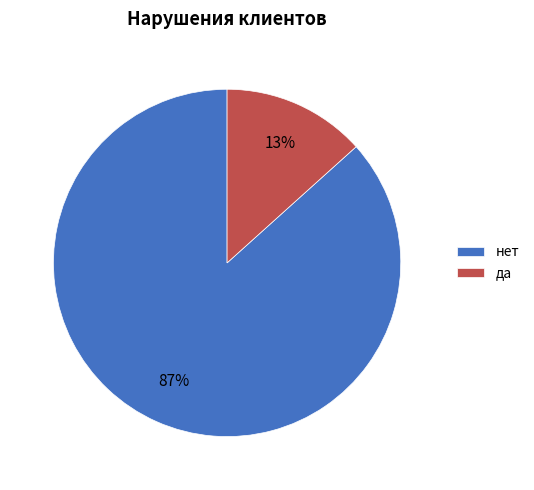

Which category has the biggest portion of the pie?

нет